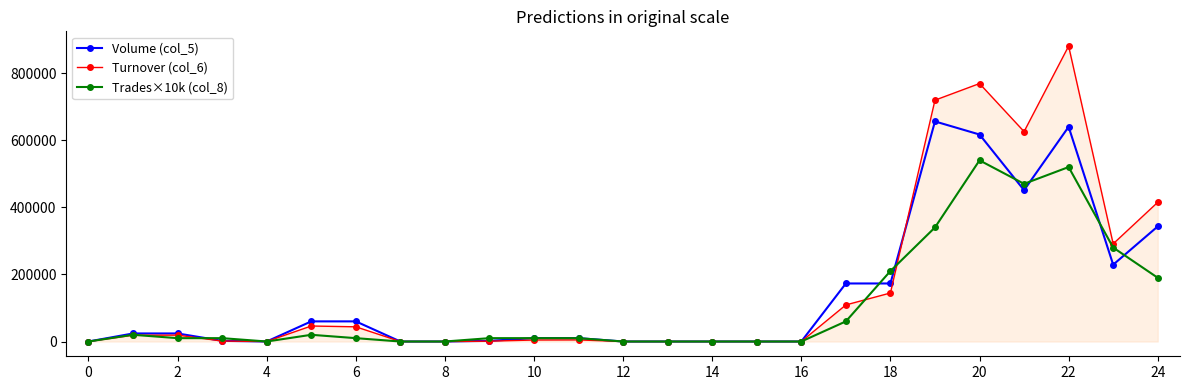

What are all the series names shown in the legend?

Volume (col_5), Turnover (col_6), Trades×10k (col_8)